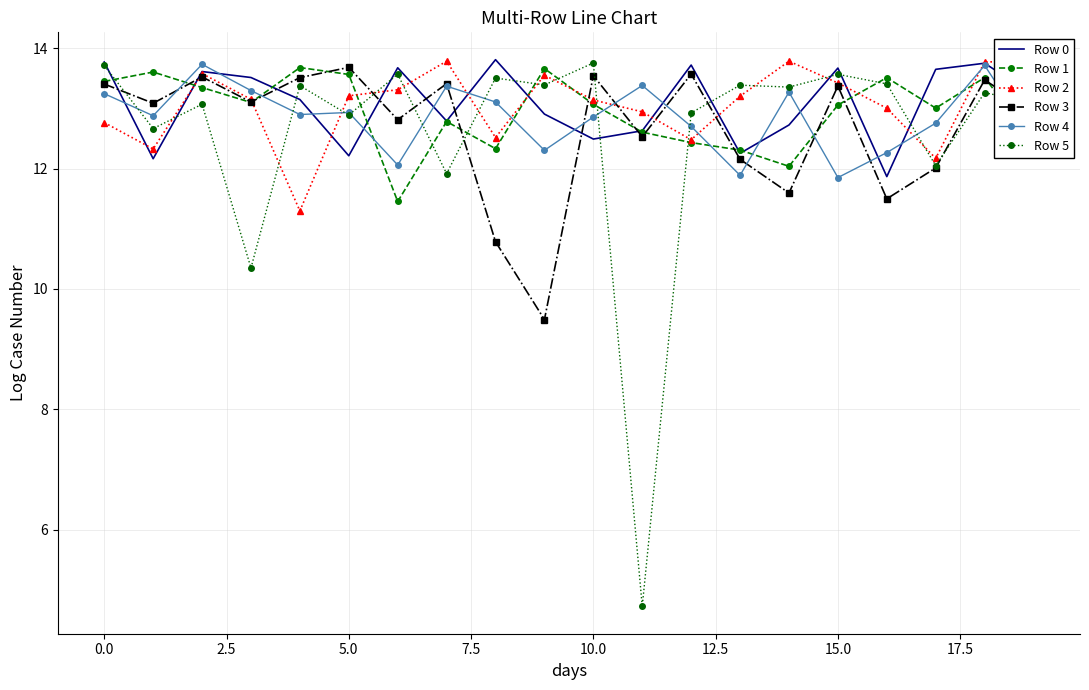

How many values in the Row 0 series exceed 13?

11